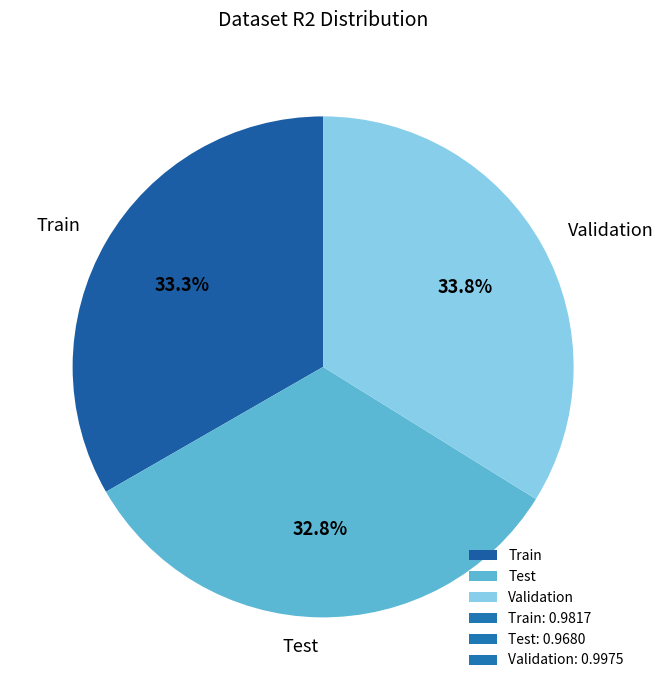

The Test slice represents 46% of the pie. True or false?

False